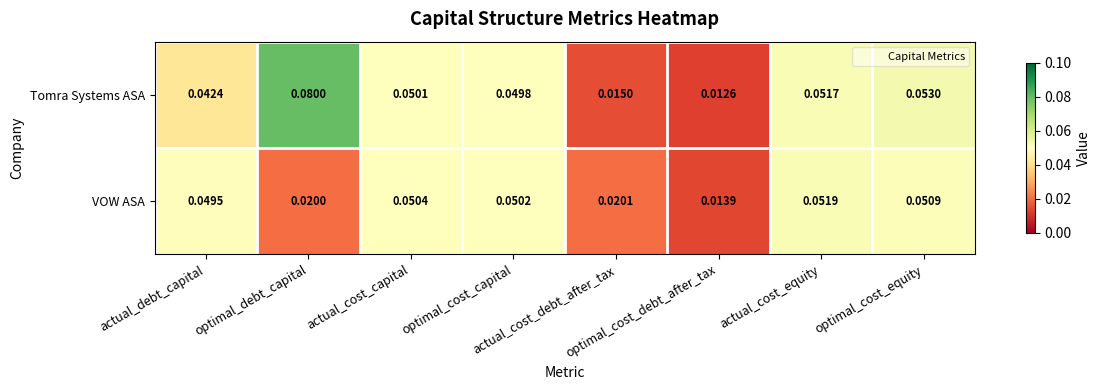

Which series has the largest total across all categories?

Tomra Systems ASA